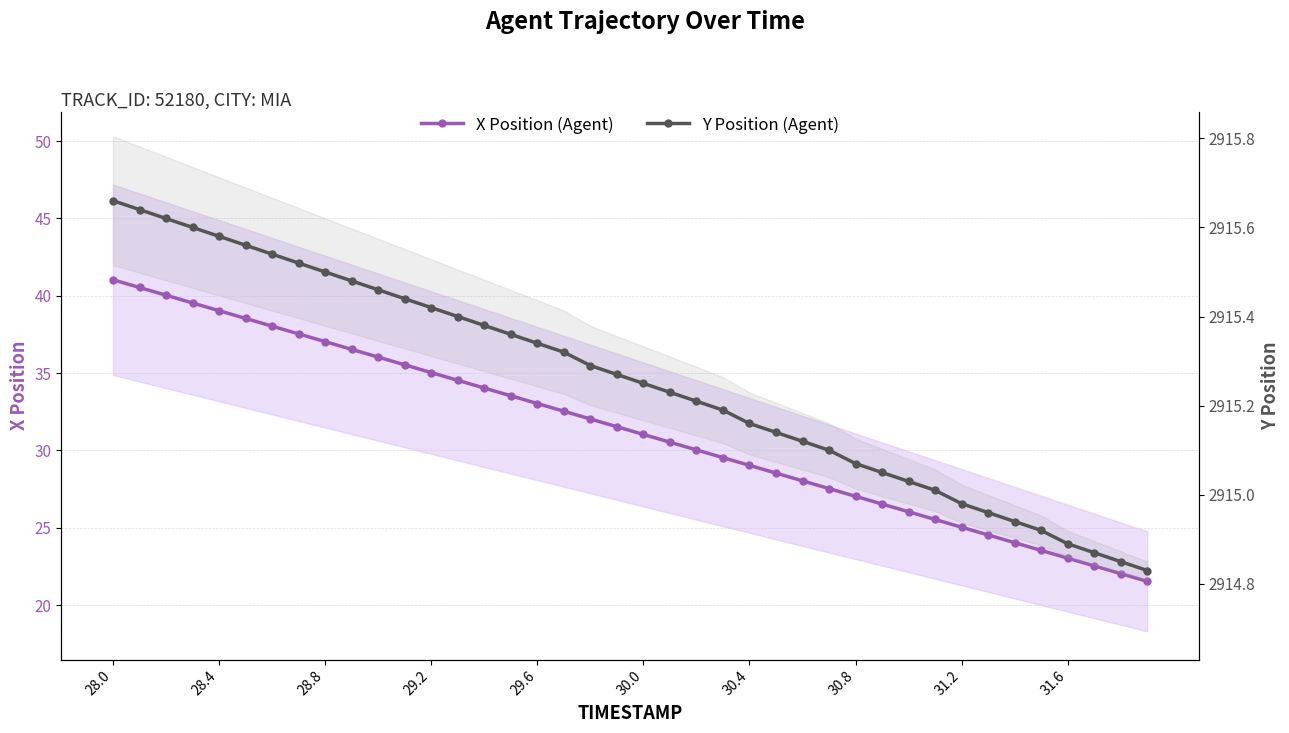

Which series has the largest total across all categories?

Y Position (Agent)